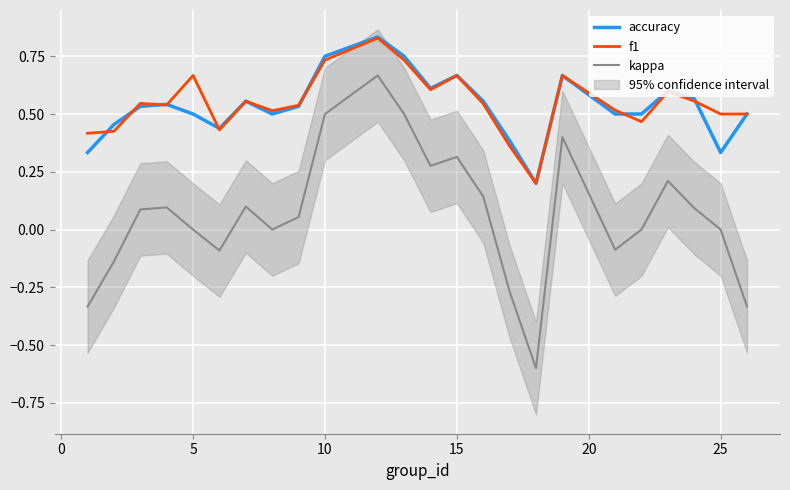

What is the difference between the maximum and minimum values in the f1 series?

0.6